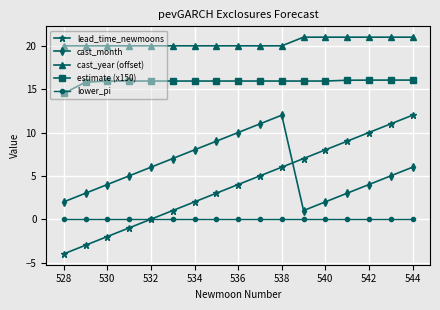

True or false: cast_year (offset) and estimate (x150) intersect in this chart.

False